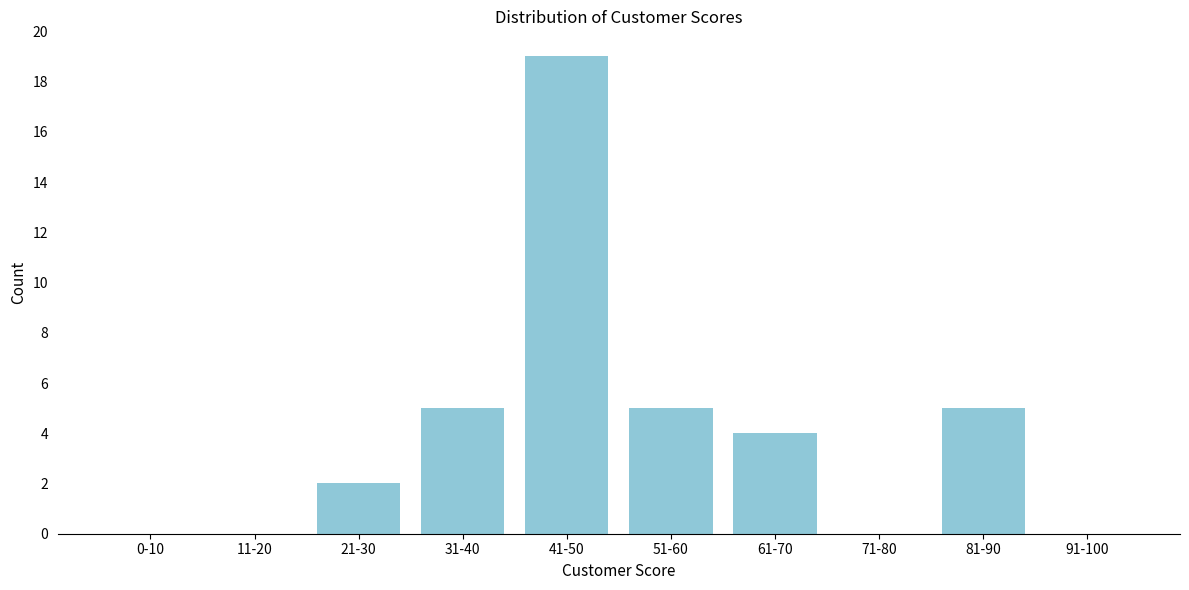

Reading left to right, extract all data points from this chart.

0-10=0	11-20=0	21-30=2	31-40=5	41-50=19	51-60=5	61-70=4	71-80=0	81-90=5	91-100=0